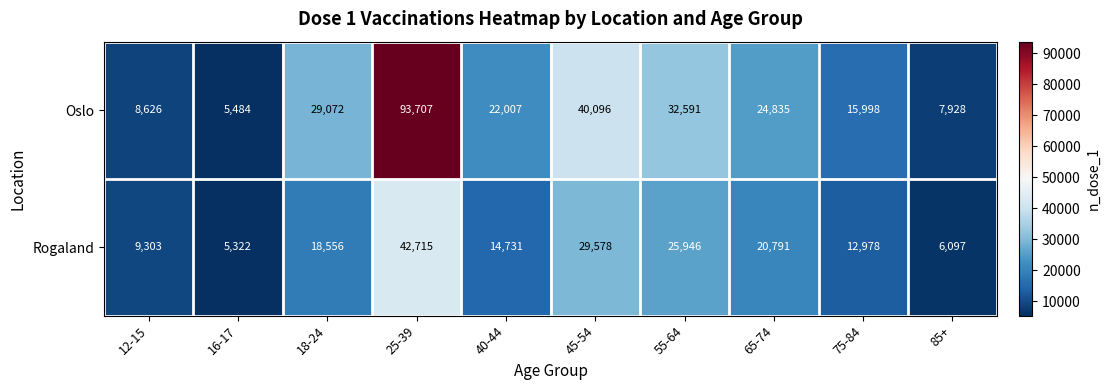

Reading left to right, what are all the values shown in this chart?

Oslo: 12-15=8626	16-17=5484	18-24=29072	25-39=93707	40-44=22007	45-54=40096	55-64=32591	65-74=24835	75-84=15998	85+=7928
Rogaland: 12-15=9303	16-17=5322	18-24=18556	25-39=42715	40-44=14731	45-54=29578	55-64=25946	65-74=20791	75-84=12978	85+=6097